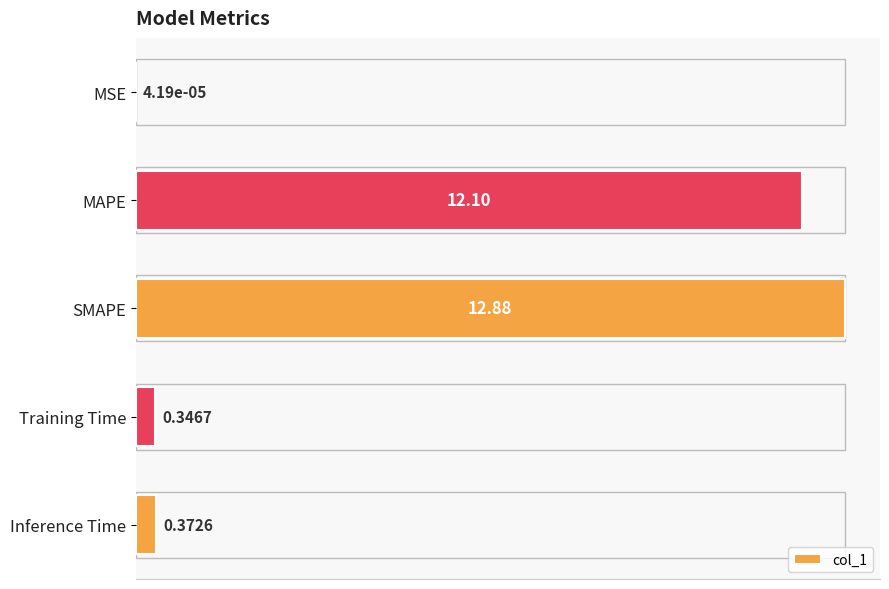

Which label corresponds to the largest value in the chart?

SMAPE